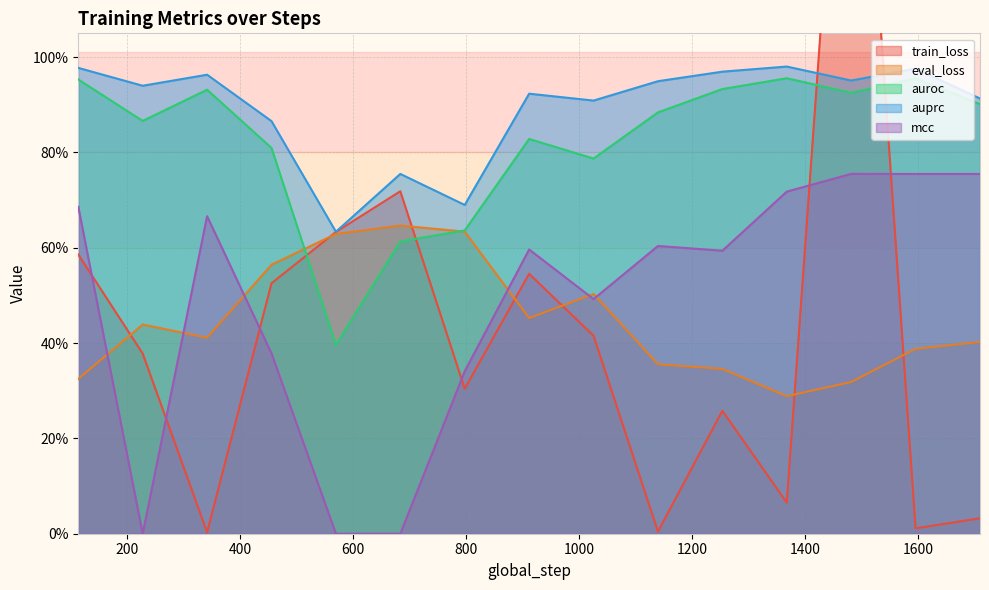

Is it true that mcc equals 0.7 at 342?

True